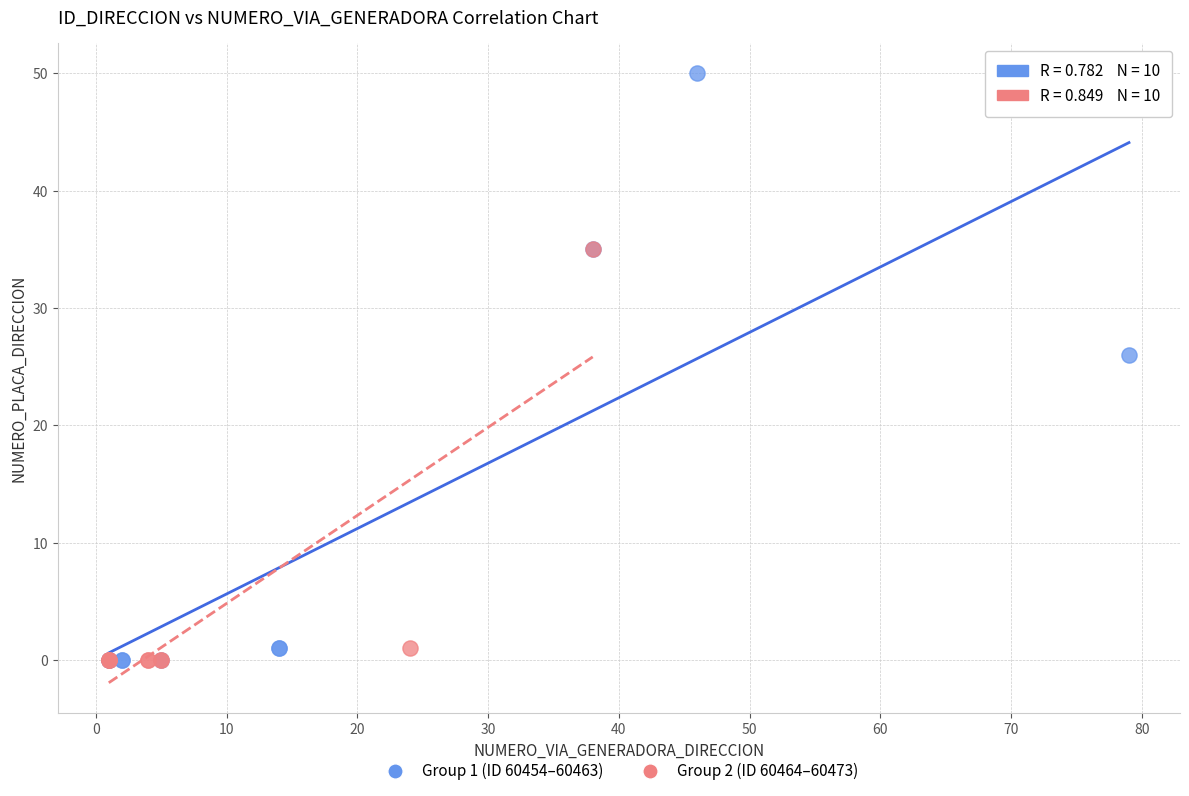

Which series has the largest Y range (max minus min)?

Group 1 (ID 60454–60463)